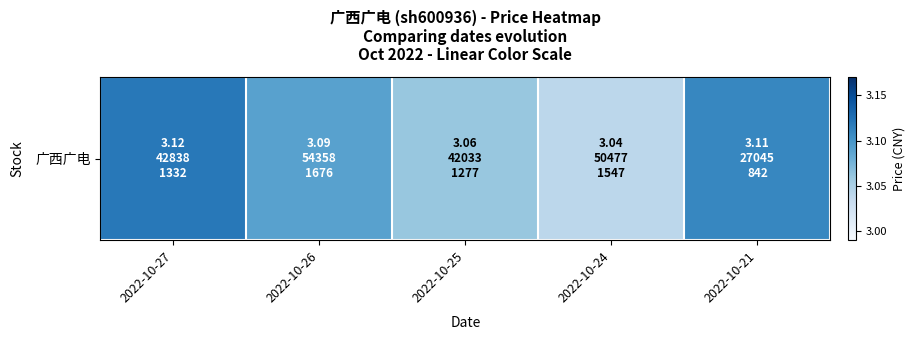

What is the maximum value shown in the chart?

3.1